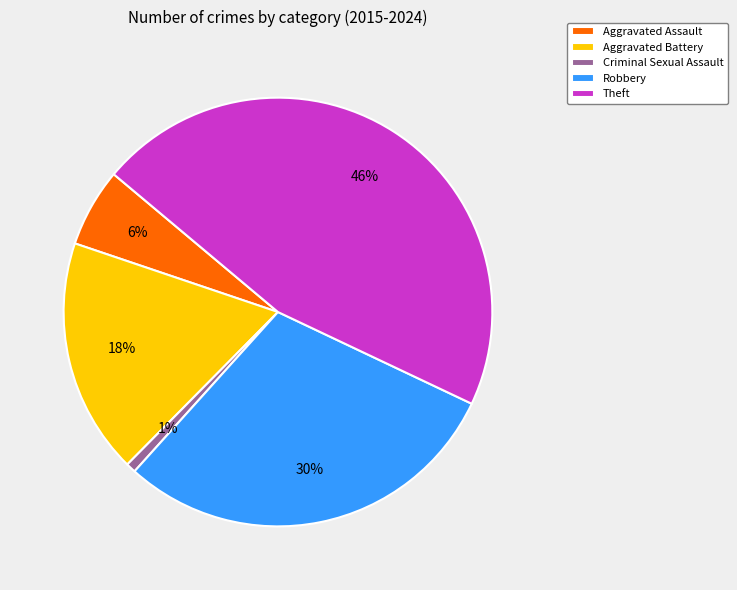

To the nearest percent, what is the combined percentage of Criminal Sexual Assault and Aggravated Battery?

19%